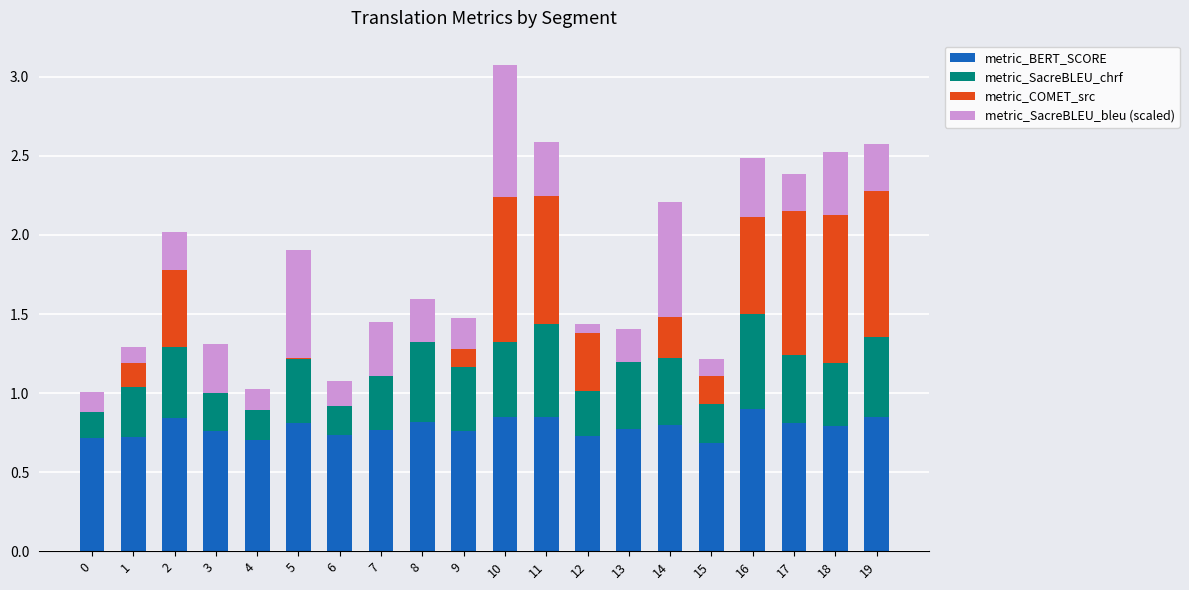

At which category is the sum across all series the highest?

10